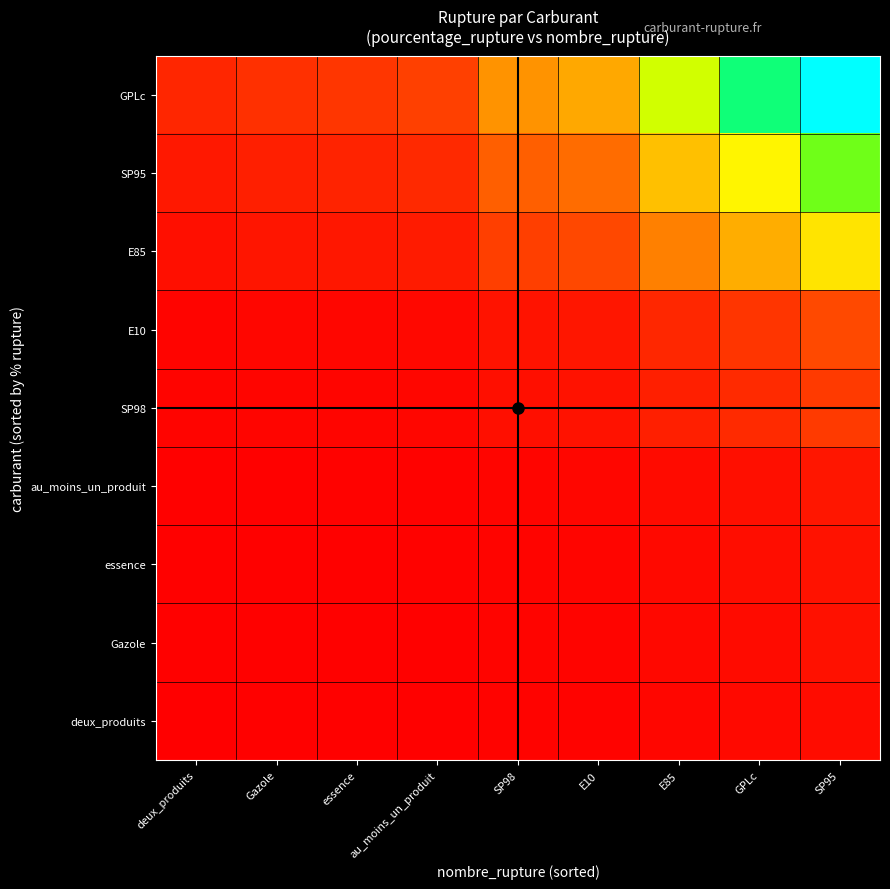

Reading right to left, extract all data points from this chart.

deux_produits: SP95=2.5	GPLc=1.8	E85=1.3	E10=0.8	SP98=0.7	au_moins_un_produit=0.3	essence=0.2	Gazole=0.2	deux_produits=0.2
Gazole: SP95=3.1	GPLc=2.3	E85=1.7	E10=1.0	SP98=0.9	au_moins_un_produit=0.4	essence=0.3	Gazole=0.3	deux_produits=0.2
essence: SP95=3.5	GPLc=2.6	E85=1.9	E10=1.1	SP98=0.9	au_moins_un_produit=0.4	essence=0.4	Gazole=0.3	deux_produits=0.3
au_moins_un_produit: SP95=4.1	GPLc=3.0	E85=2.3	E10=1.3	SP98=1.1	au_moins_un_produit=0.5	essence=0.4	Gazole=0.4	deux_produits=0.3
SP98: SP95=10.9	GPLc=8.0	E85=6.0	E10=3.4	SP98=3.0	au_moins_un_produit=1.3	essence=1.1	Gazole=1.0	deux_produits=0.8
E10: SP95=13.5	GPLc=9.9	E85=7.4	E10=4.2	SP98=3.7	au_moins_un_produit=1.6	essence=1.4	Gazole=1.2	deux_produits=1.0
E85: SP95=43.4	GPLc=31.9	E85=23.8	E10=13.4	SP98=11.8	au_moins_un_produit=5.2	essence=4.4	Gazole=3.9	deux_produits=3.1
SP95: SP95=64.8	GPLc=47.6	E85=35.5	E10=20.1	SP98=17.6	au_moins_un_produit=7.8	essence=6.5	Gazole=5.9	deux_produits=4.7
GPLc: SP95=100.0	GPLc=73.5	E85=54.7	E10=31.0	SP98=27.2	au_moins_un_produit=12.0	essence=10.1	Gazole=9.1	deux_produits=7.2